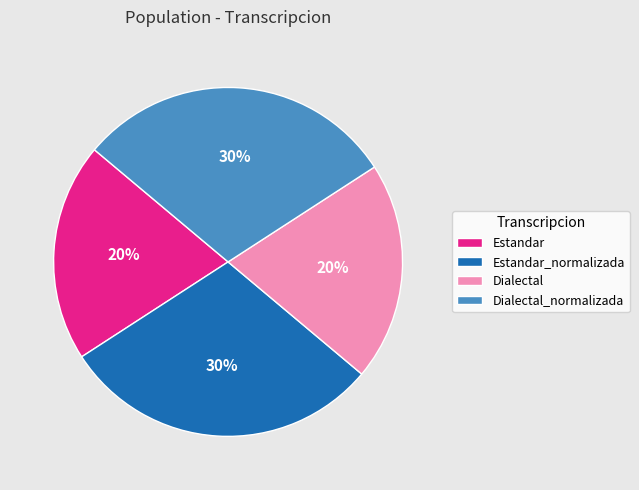

To the nearest percent, what percentage of the pie is Estandar_normalizada?

30%